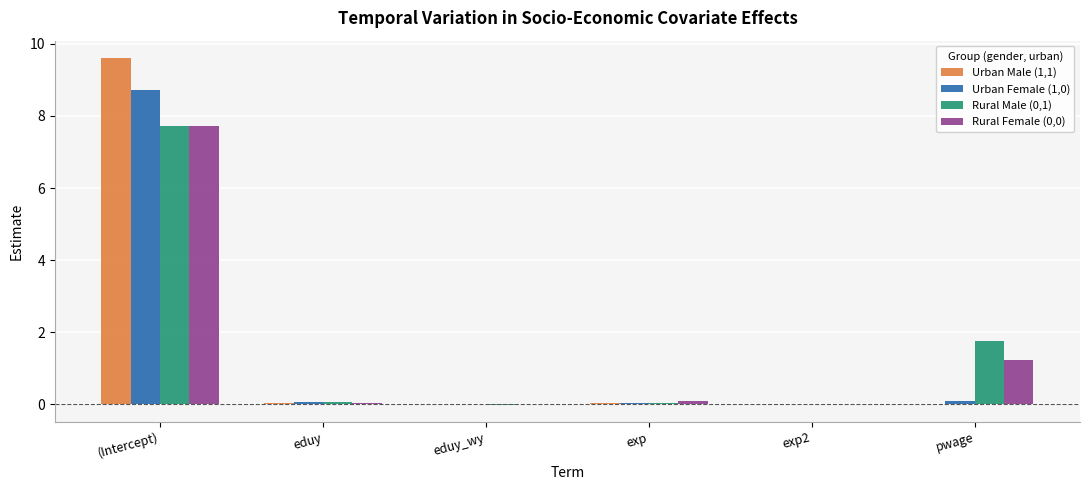

What is the sum of all Rural Male (0,1) values?

9.6